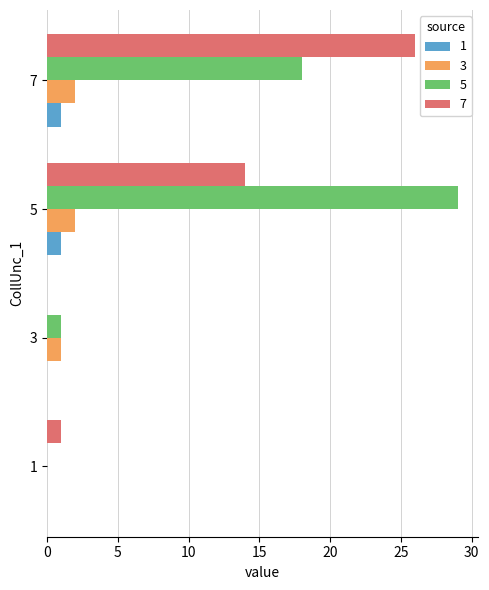

Count the 3 values in the range 1 to 2.

3